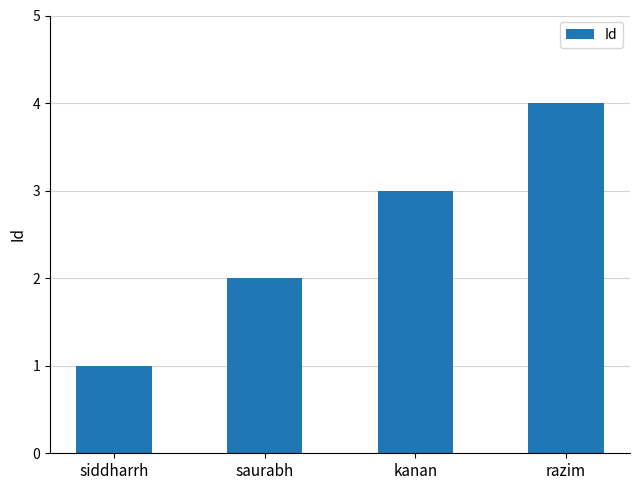

List the labels in order of value, largest first.

razim, kanan, saurabh, siddharrh